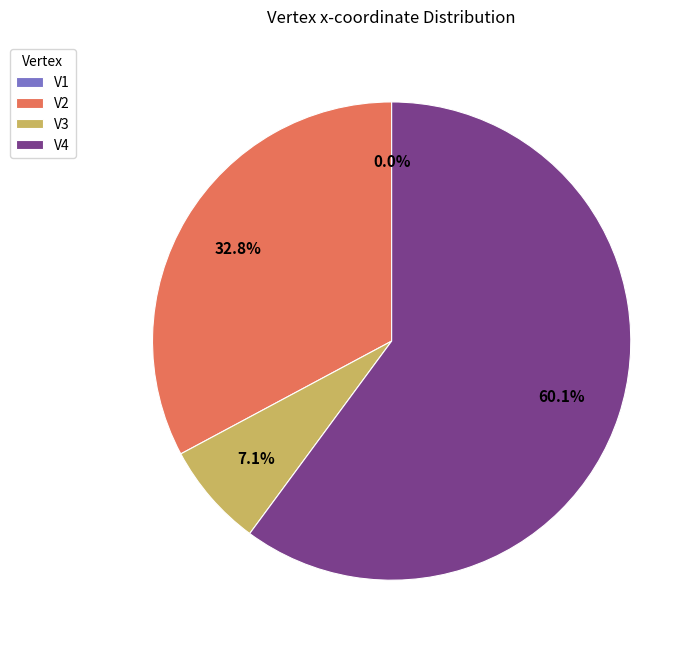

Does V2 account for over 50% of the chart?

No